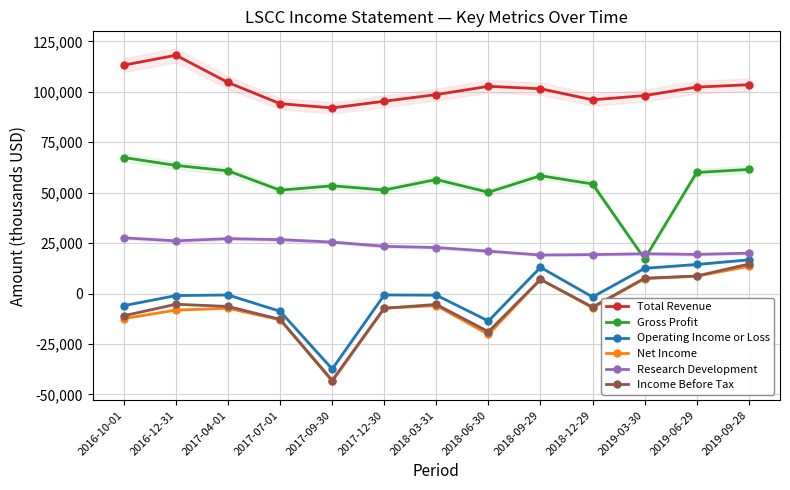

Where is the first local maximum for Net Income?

2017-04-01